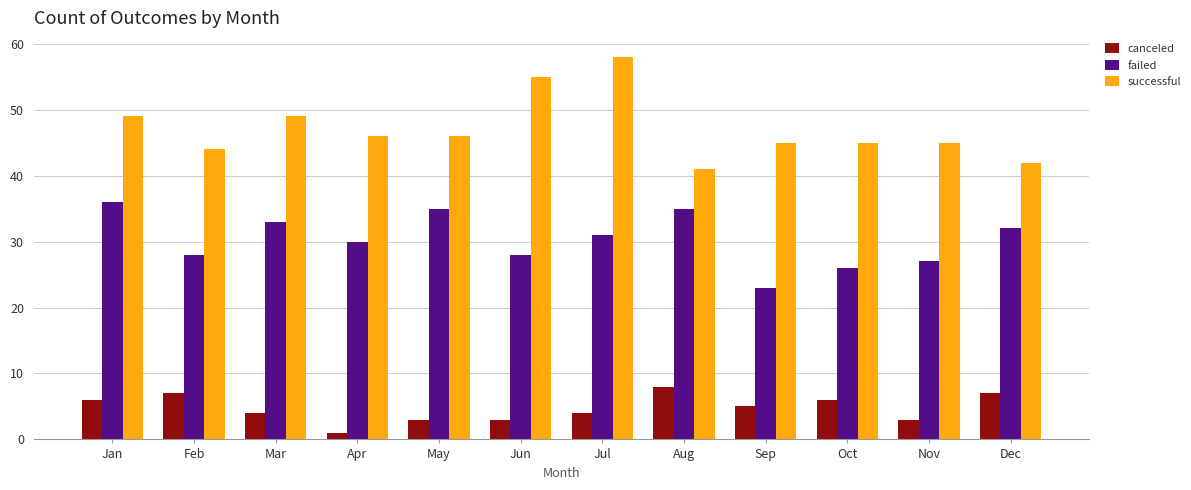

What is the sum of the canceled values at Jan and Aug?

14